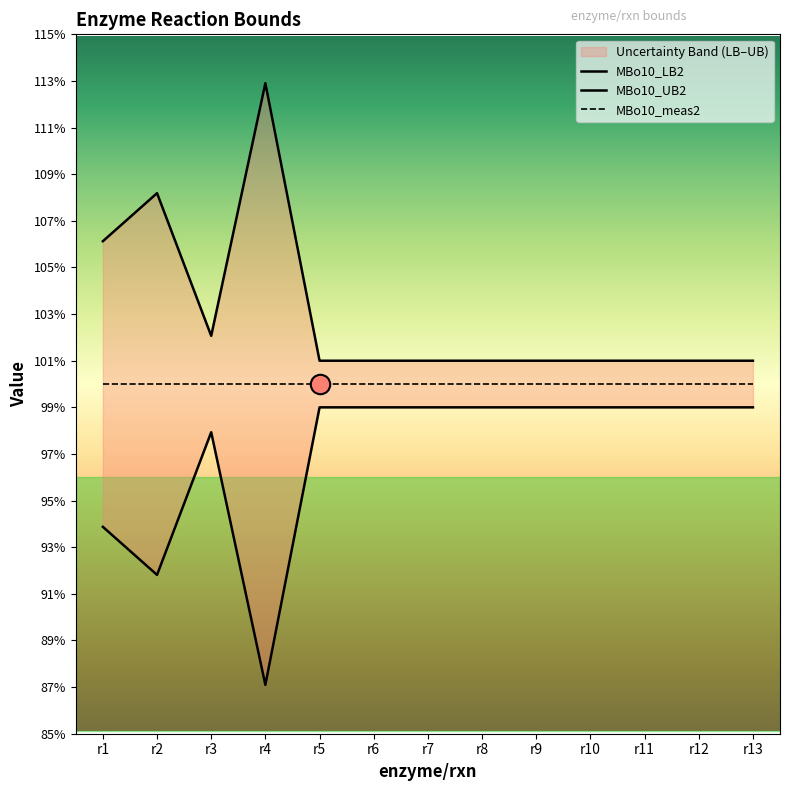

Between r3 and r4, which series saw the biggest shift?

MBo10_UB2